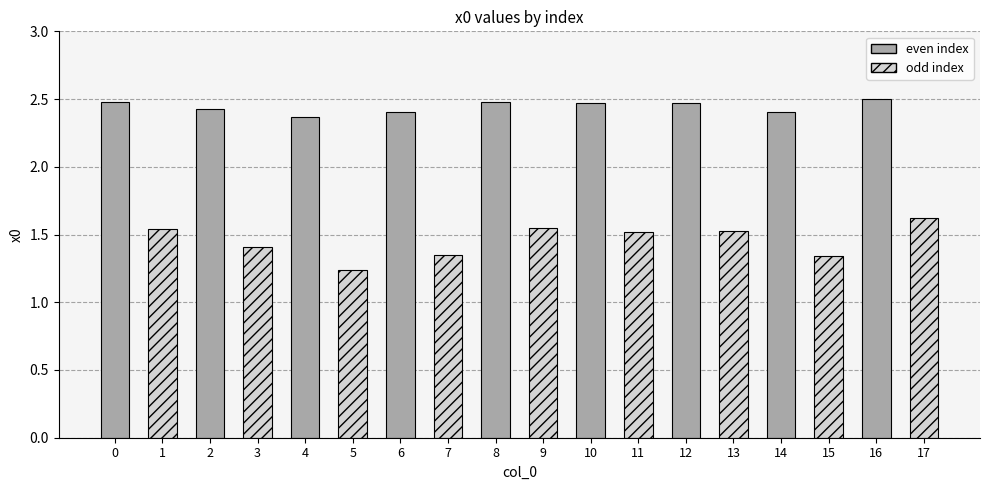

List the labels in order of value, smallest first.

5, 15, 7, 3, 11, 13, 1, 9, 17, 4, 14, 6, 2, 10, 12, 0, 8, 16